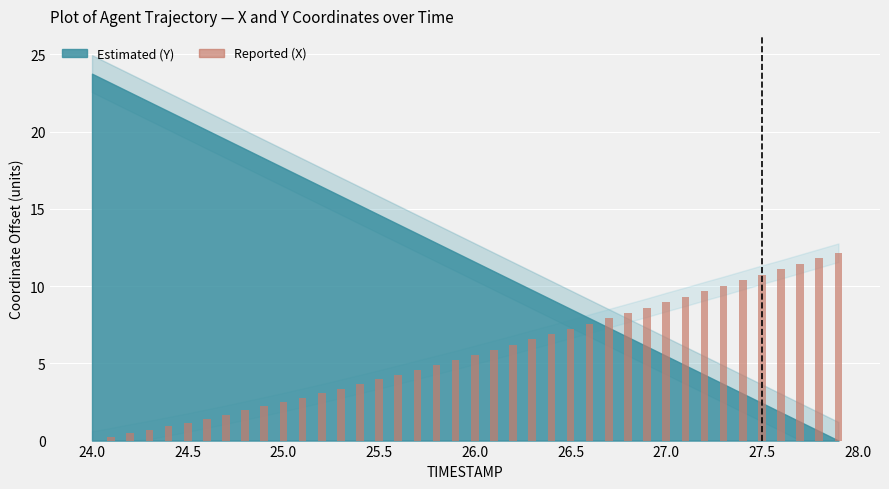

What is the maximum value shown in the chart?

12.2